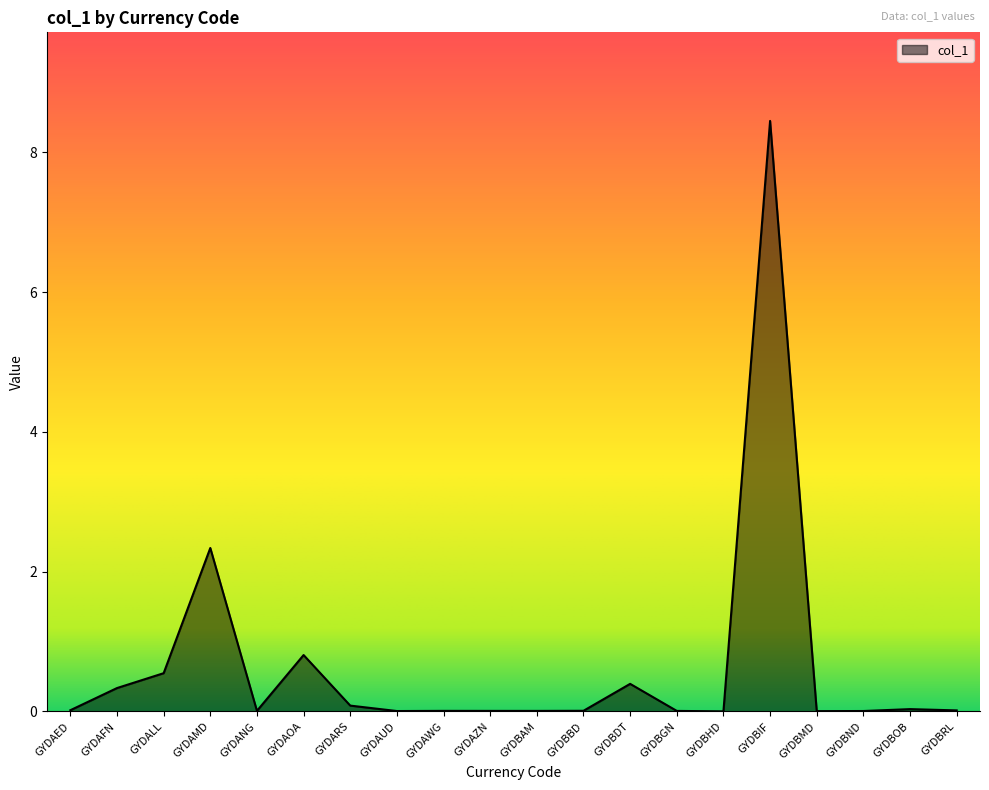

How many lines are shown in the chart?

1